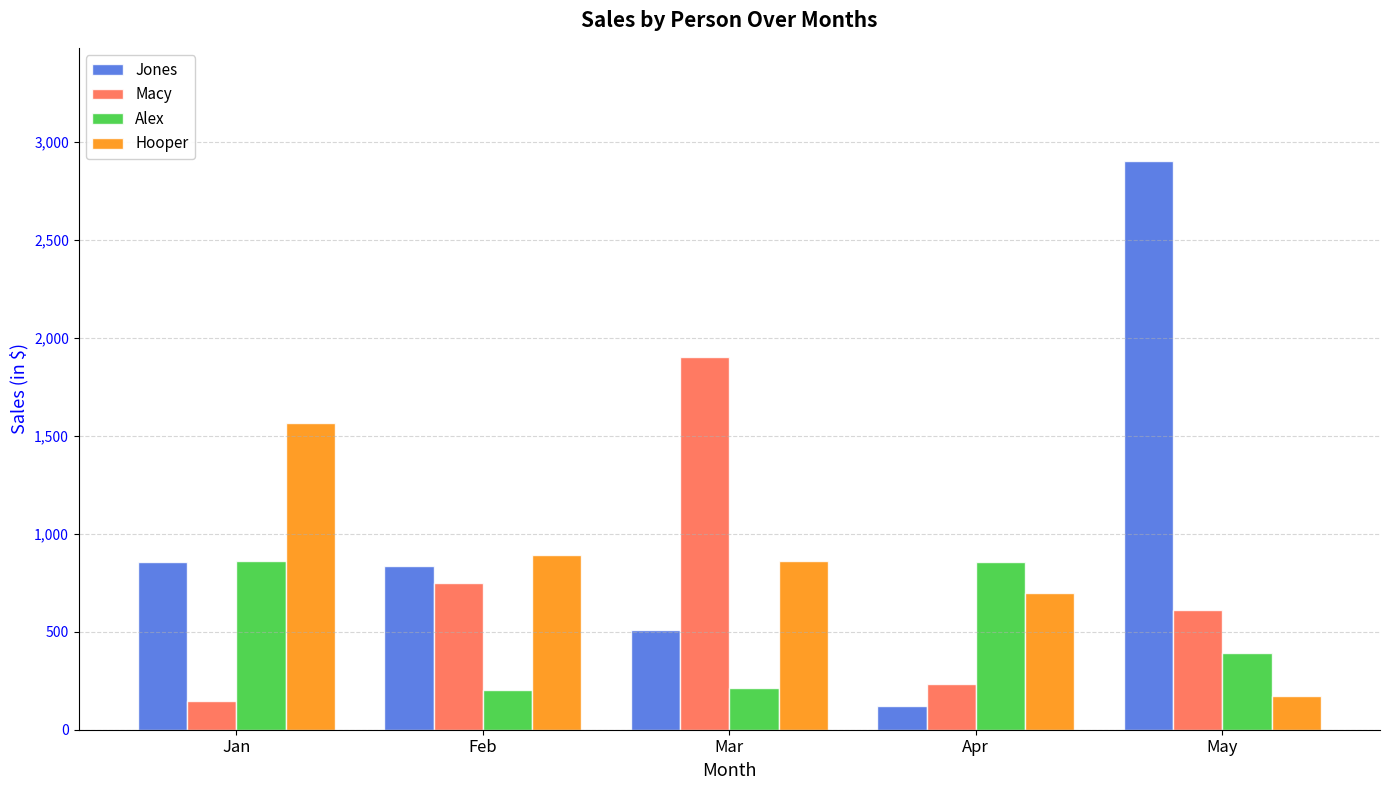

Which series changed the most between Mar and Apr?

Macy